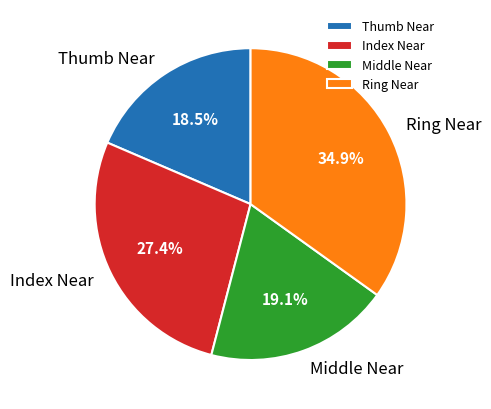

Rank the categories by value from highest to lowest.

Ring Near, Index Near, Middle Near, Thumb Near